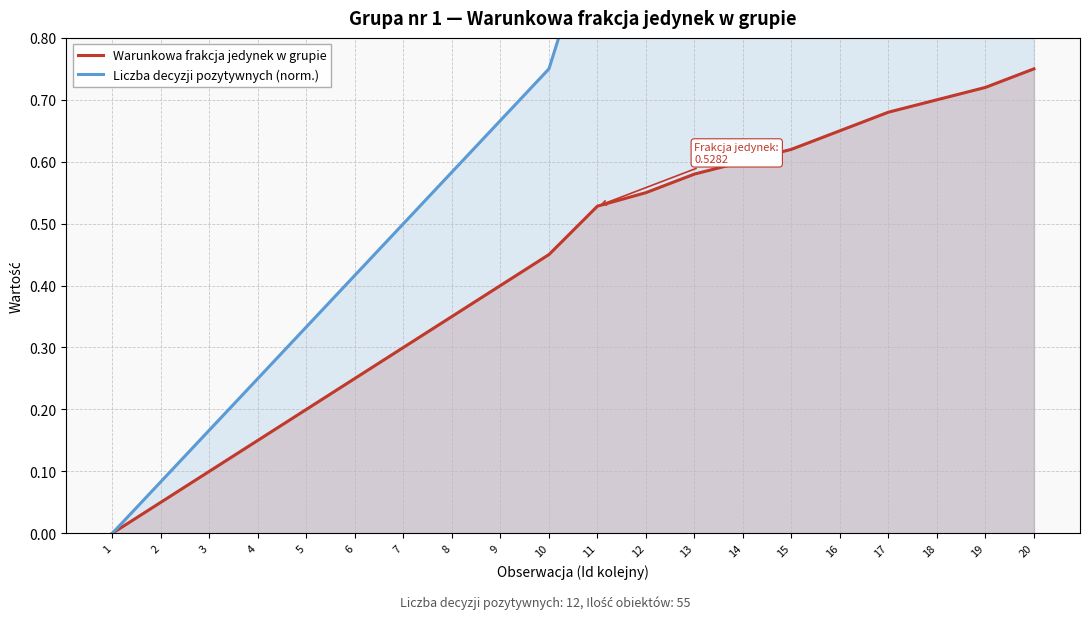

Is it true that Liczba decyzji pozytywnych (norm.) equals 0.3 at 5?

True